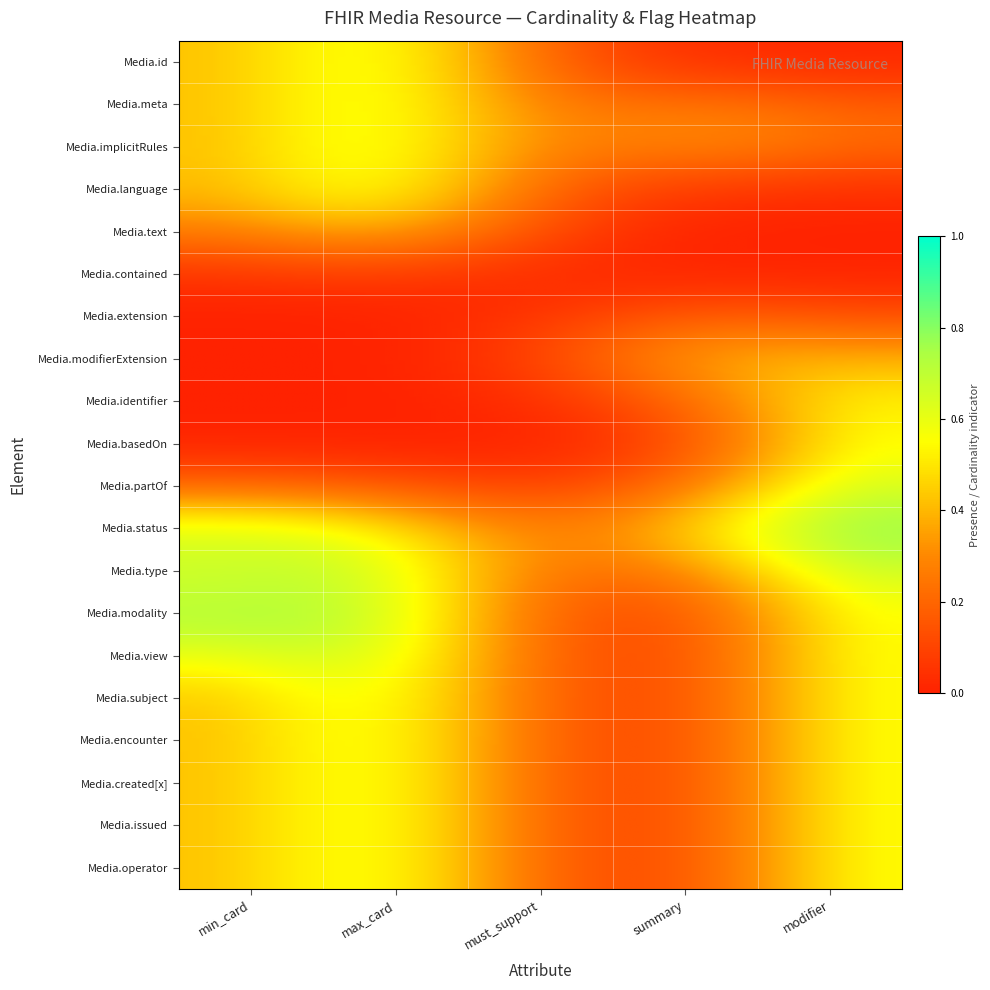

What is the maximum value shown in the chart?

1